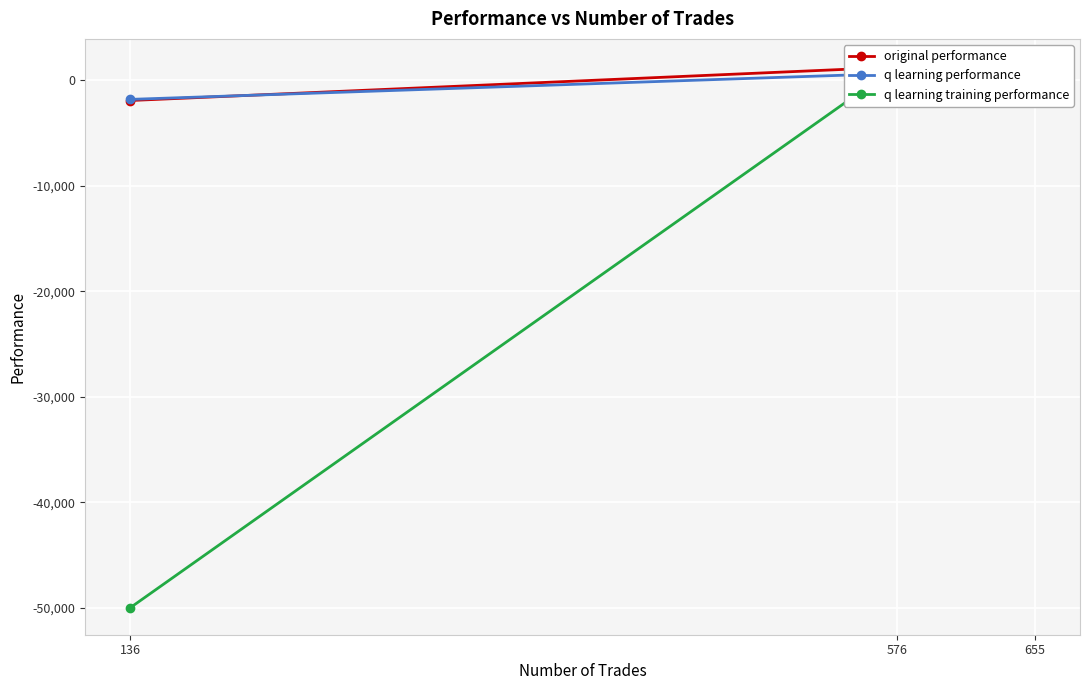

What are all the series names shown in the legend?

original performance, q learning performance, q learning training performance